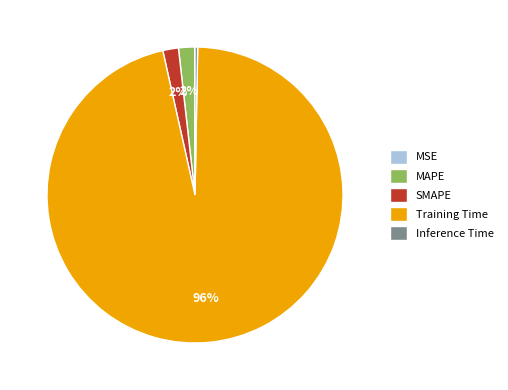

To the nearest percent, what is the difference between the largest and smallest slice percentages?

96%